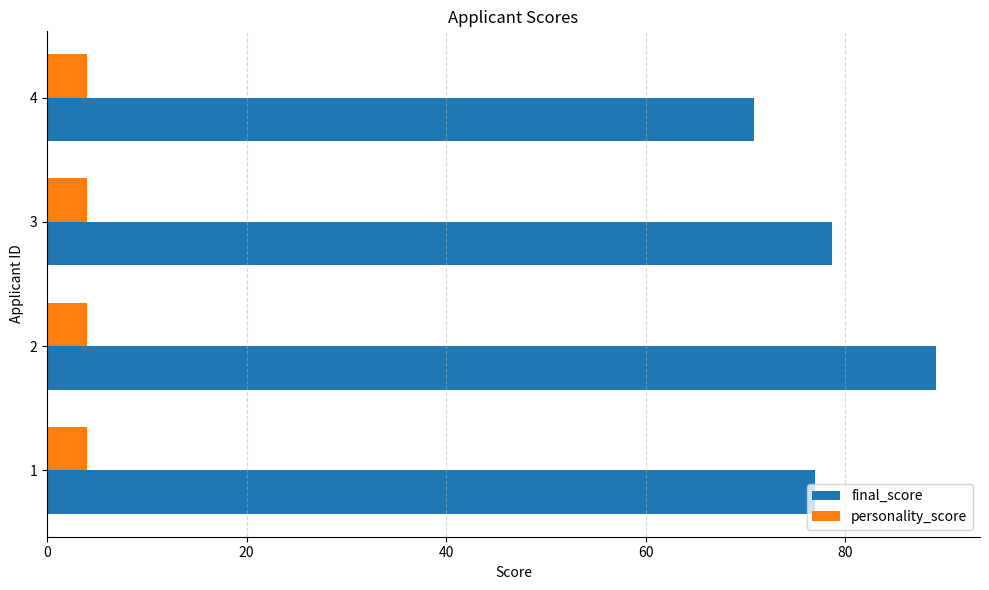

True or false: final_score has a value of 89.1 at 2.

True